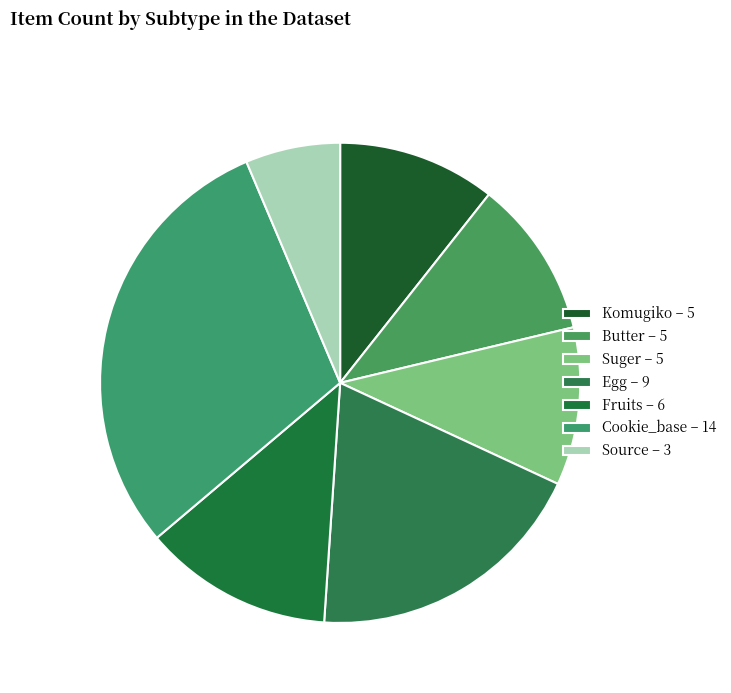

The Cookie_base slice represents 30% of the pie. True or false?

True